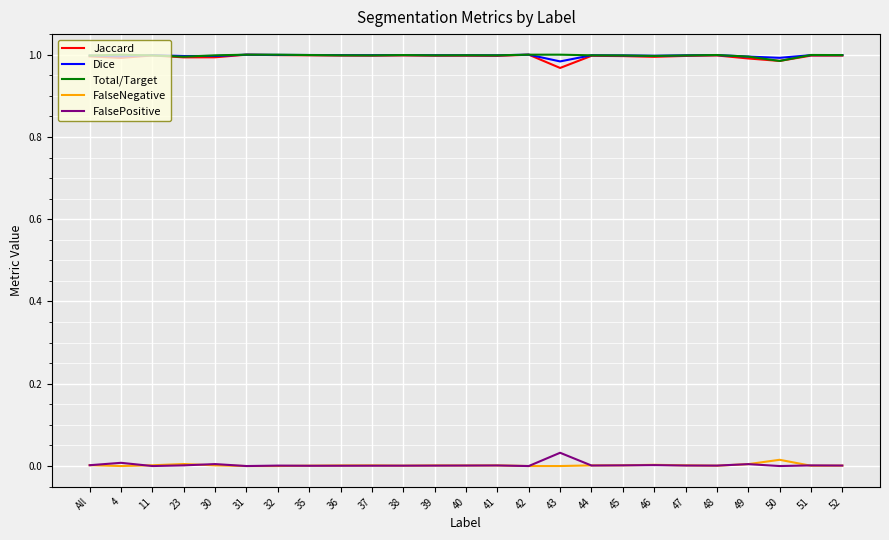

True or false: FalsePositive has more than 0 interior local peaks.

True